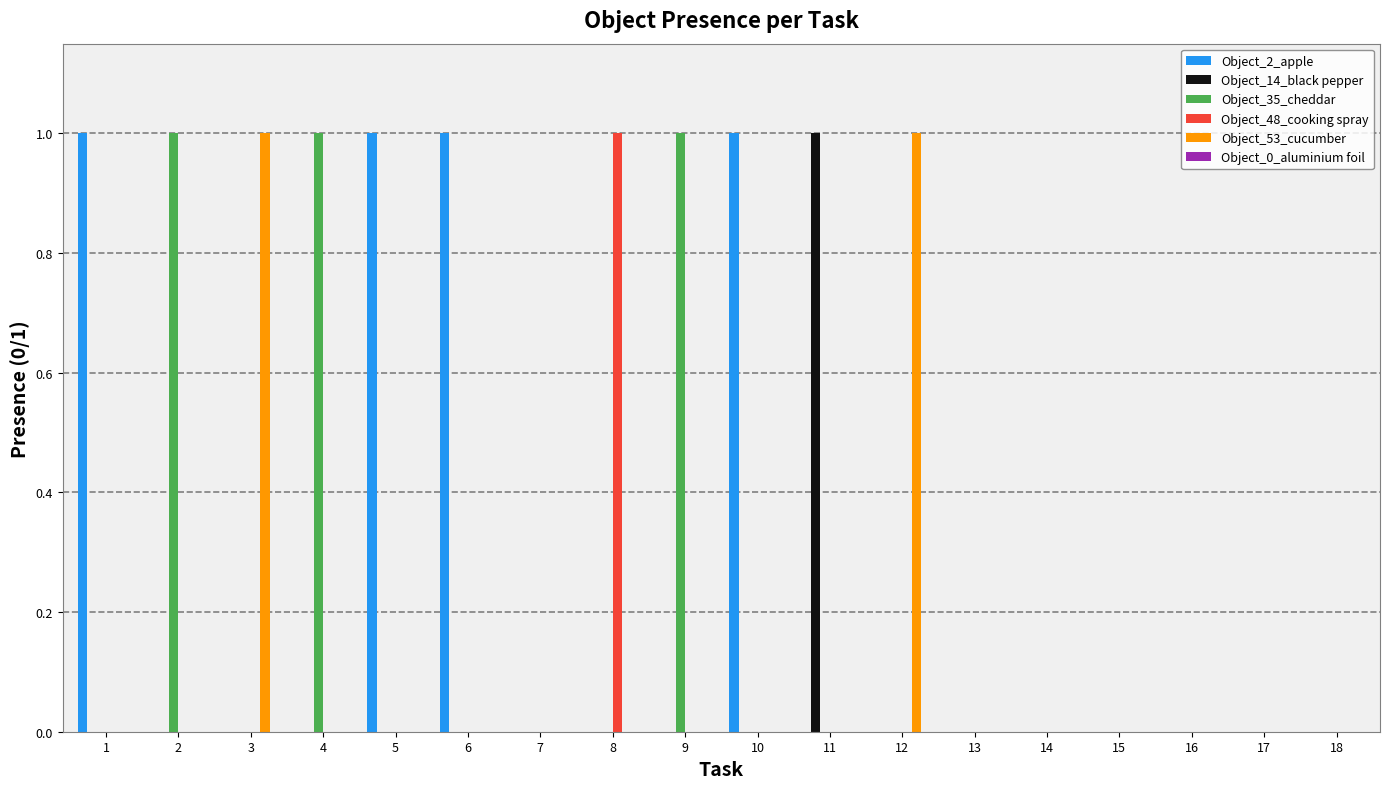

Which series has the largest total across all categories?

Object_2_apple